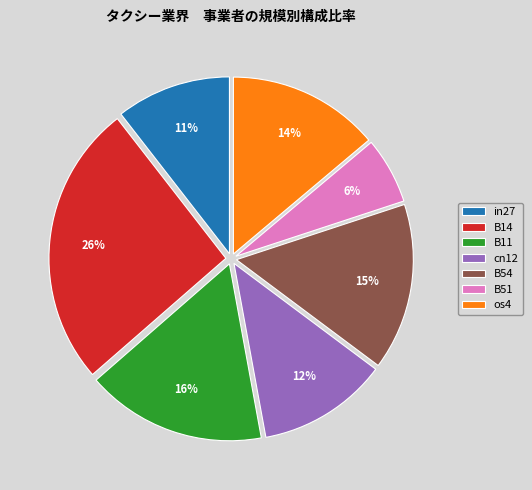

Between B14 and cn12, which is larger?

B14